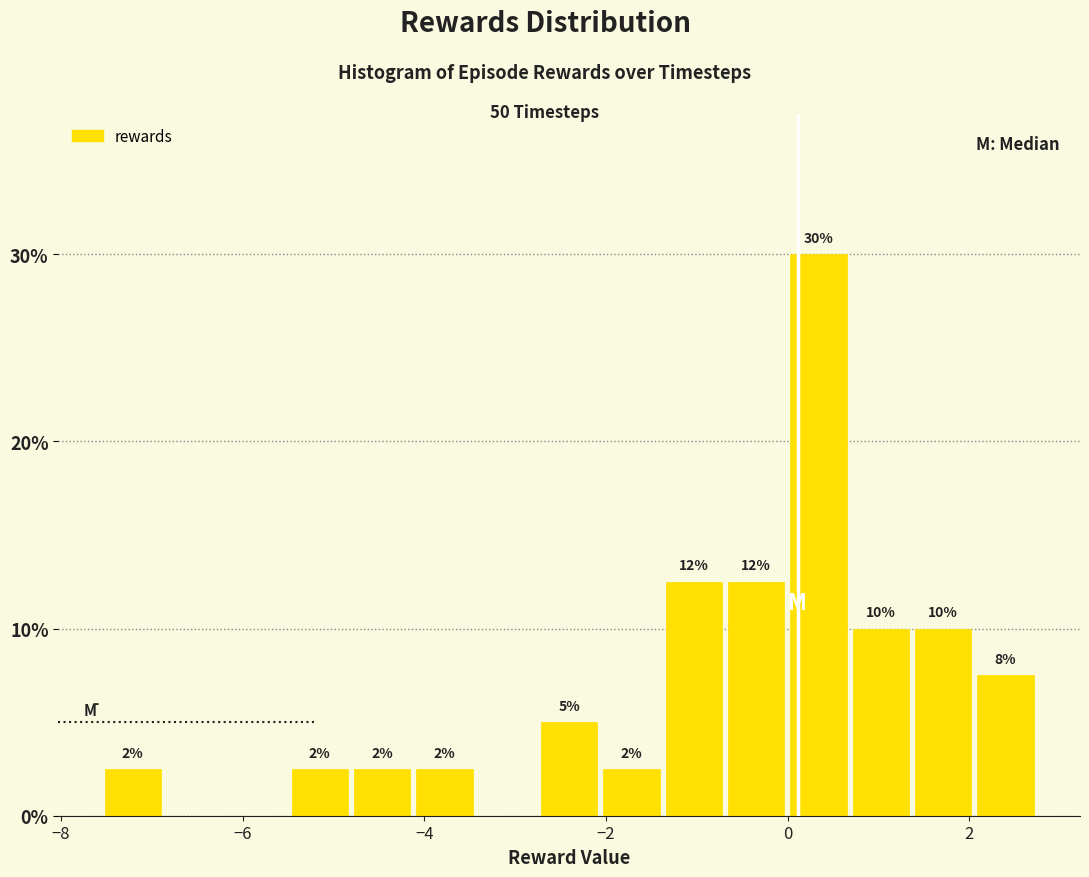

Read against the x-axis, roughly where is the centre of the tallest bar?

0.4